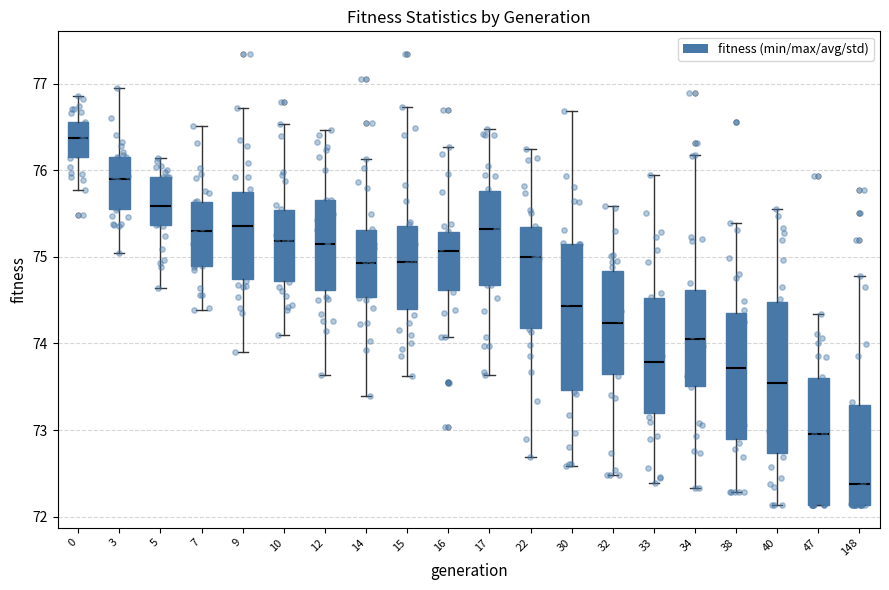

Where is the upper edge of the box at x = 16 on the y-axis? The values are not printed on the chart, so give them approximately, as read against the axis.

75.3